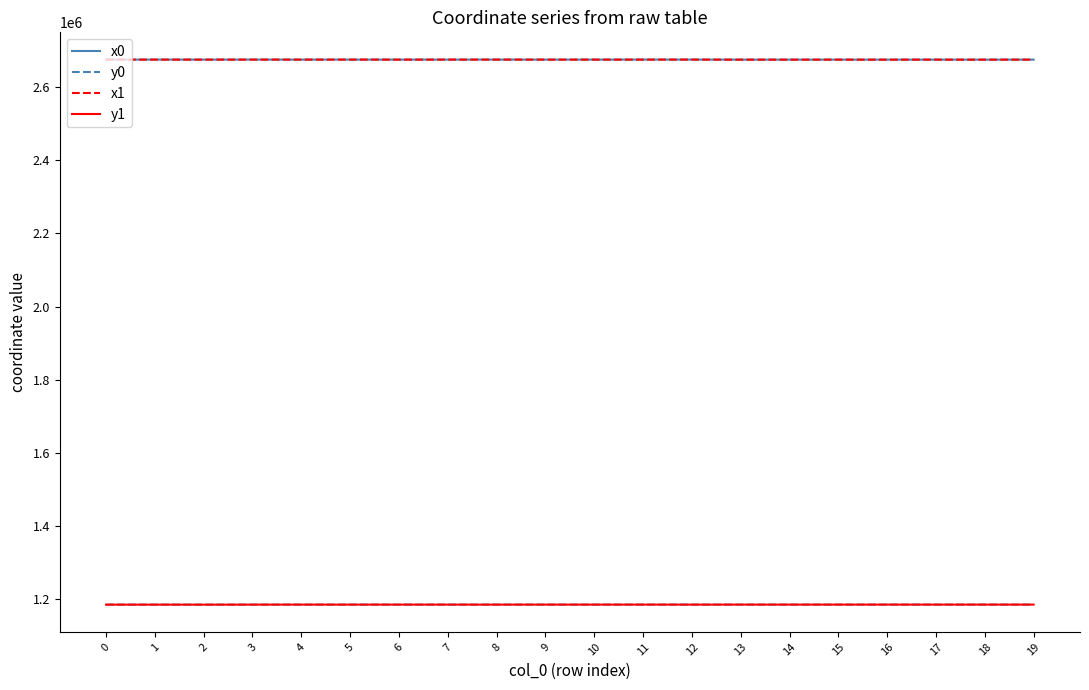

The x1 series shows 2674664.4 at 18. True or false?

True